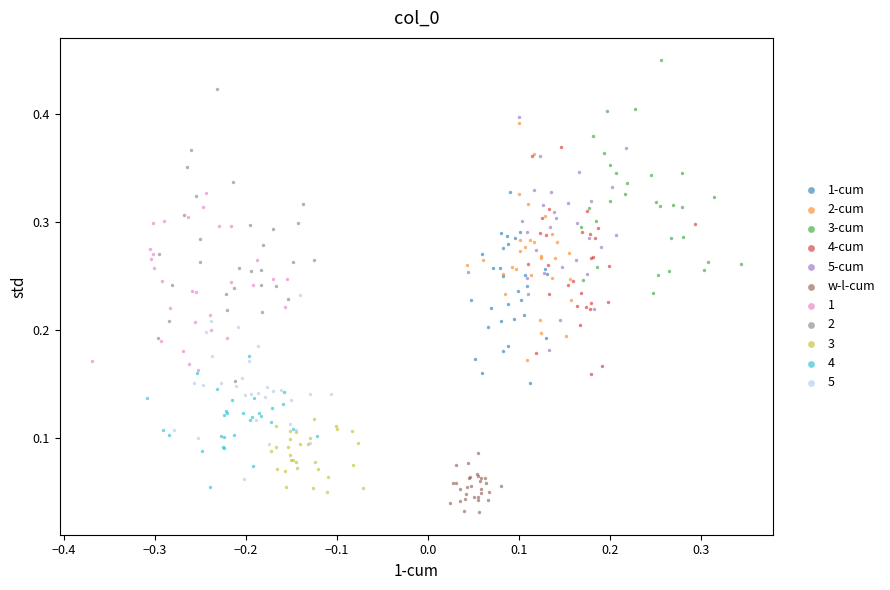

Which series contains the highest Y value?

3-cum